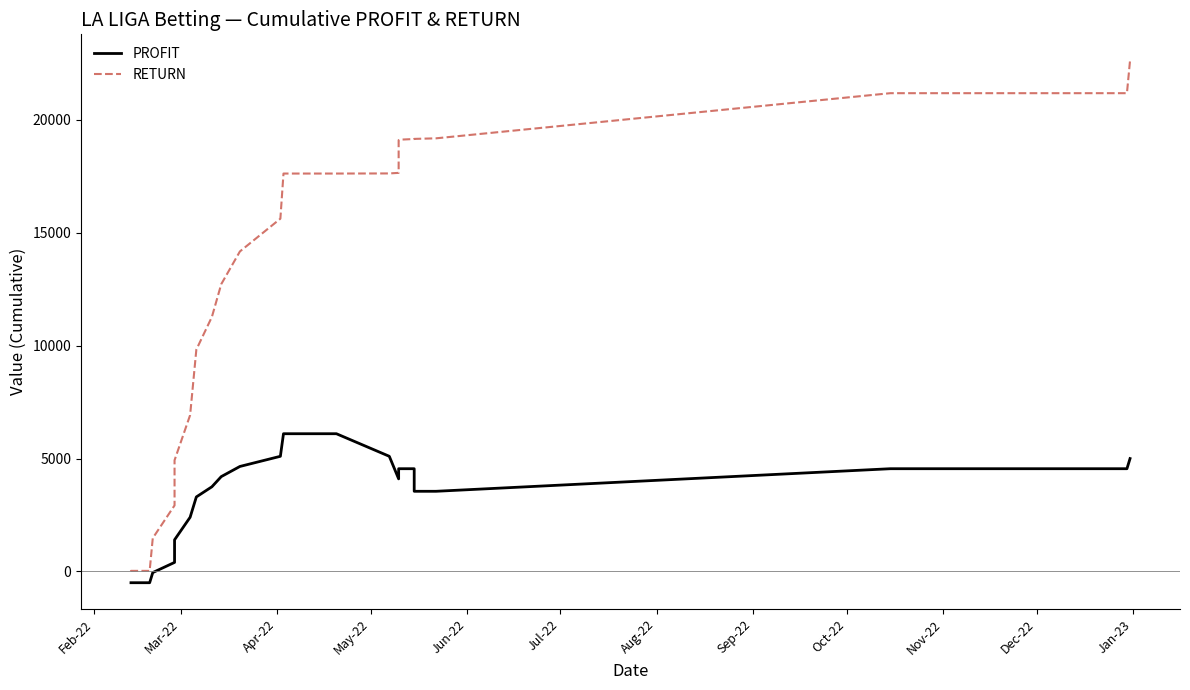

True or false: RETURN and PROFIT cross at least once.

False